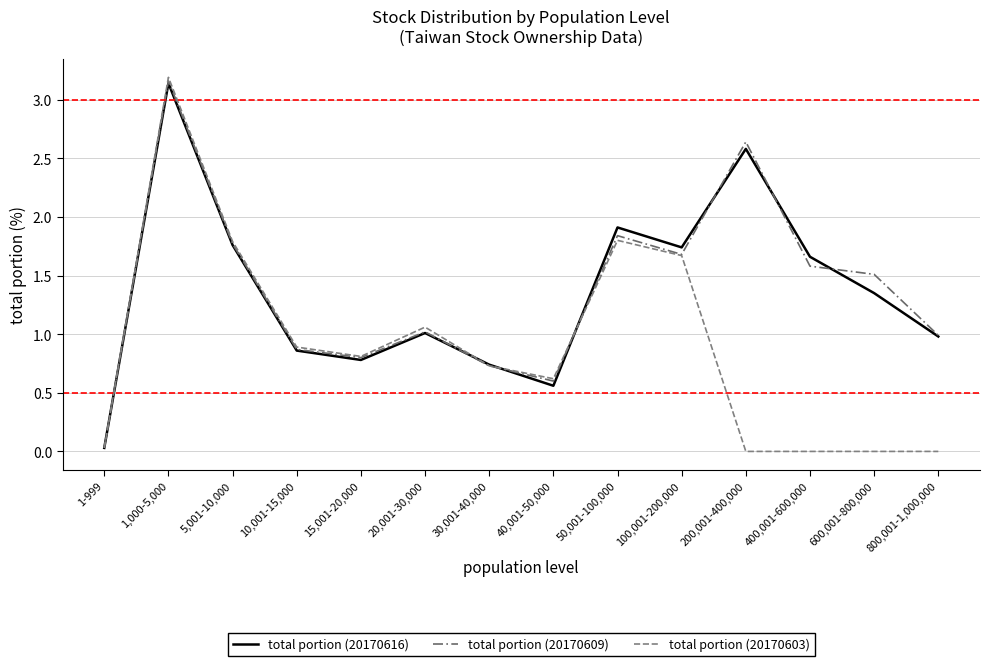

True or false: total portion (20170603) has a value of 1.6 at 20,001-30,000.

False